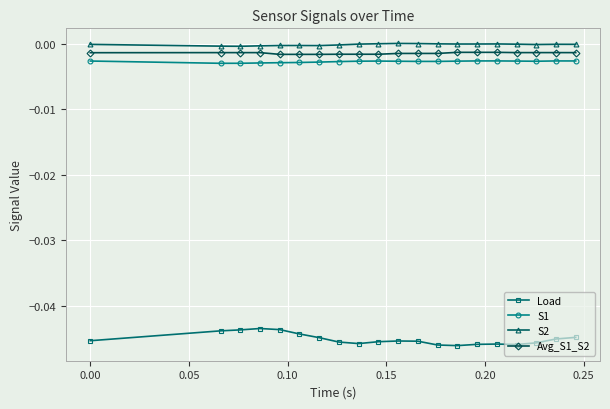

Which series has the widest spread of values?

Load